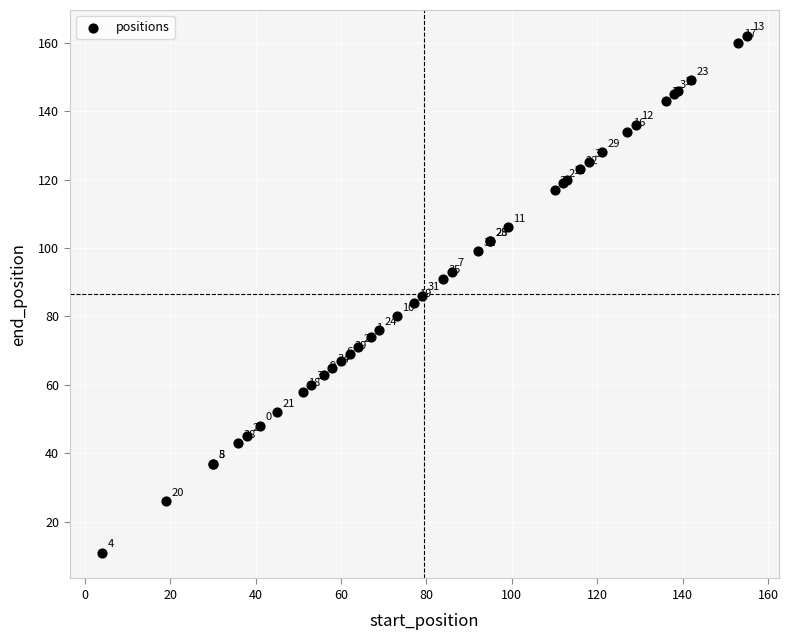

What Y value in the scatter plot is closest to 86?

86